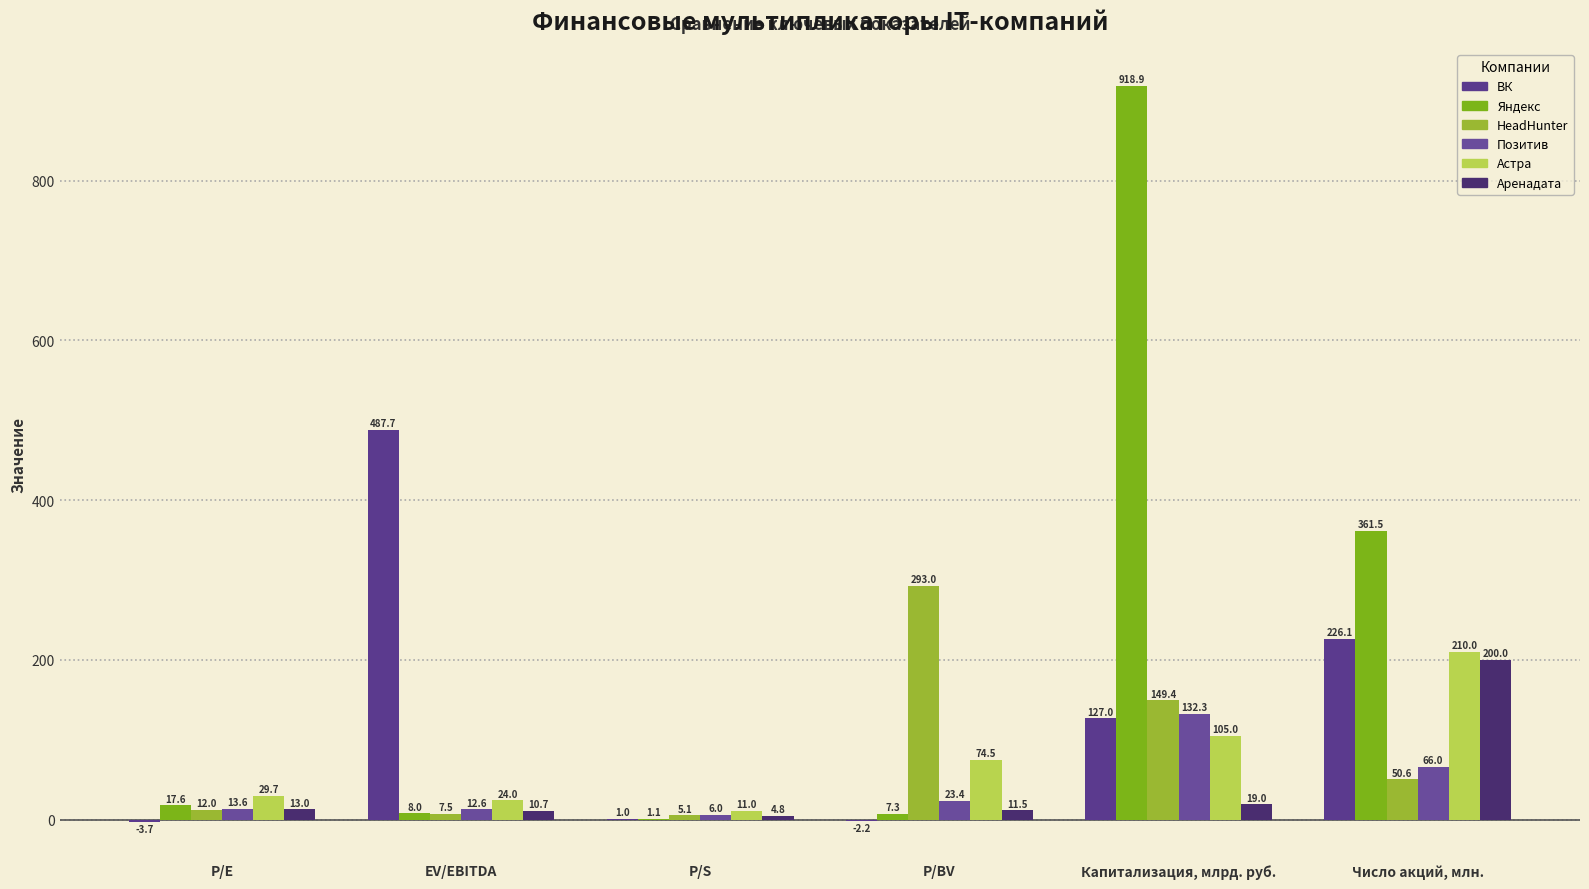

Between Капитализация, млрд. руб. and P/S, which is larger?

Капитализация, млрд. руб.